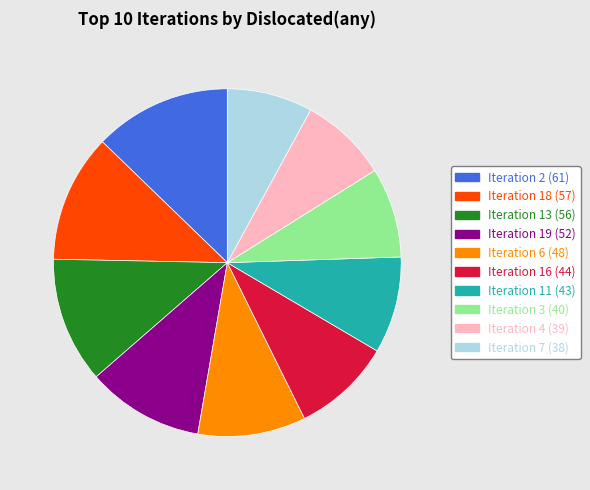

Approximately how many times larger is the value at Iteration 19 (52) compared to Iteration 18 (57)?

0.9